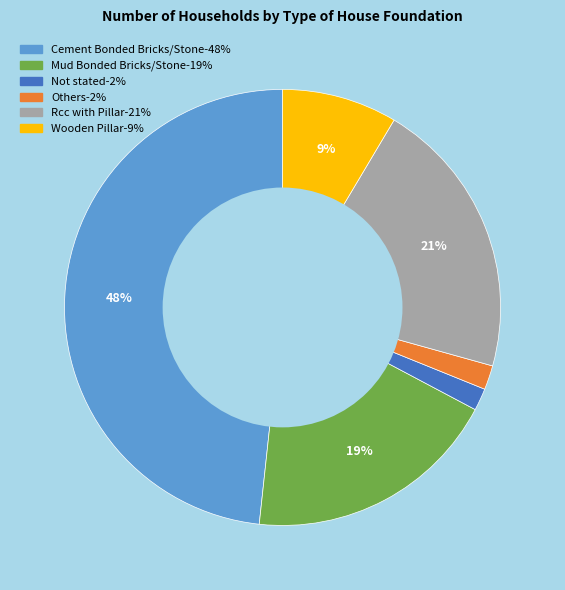

To the nearest percent, what portion does Rcc with Pillar represent?

21%